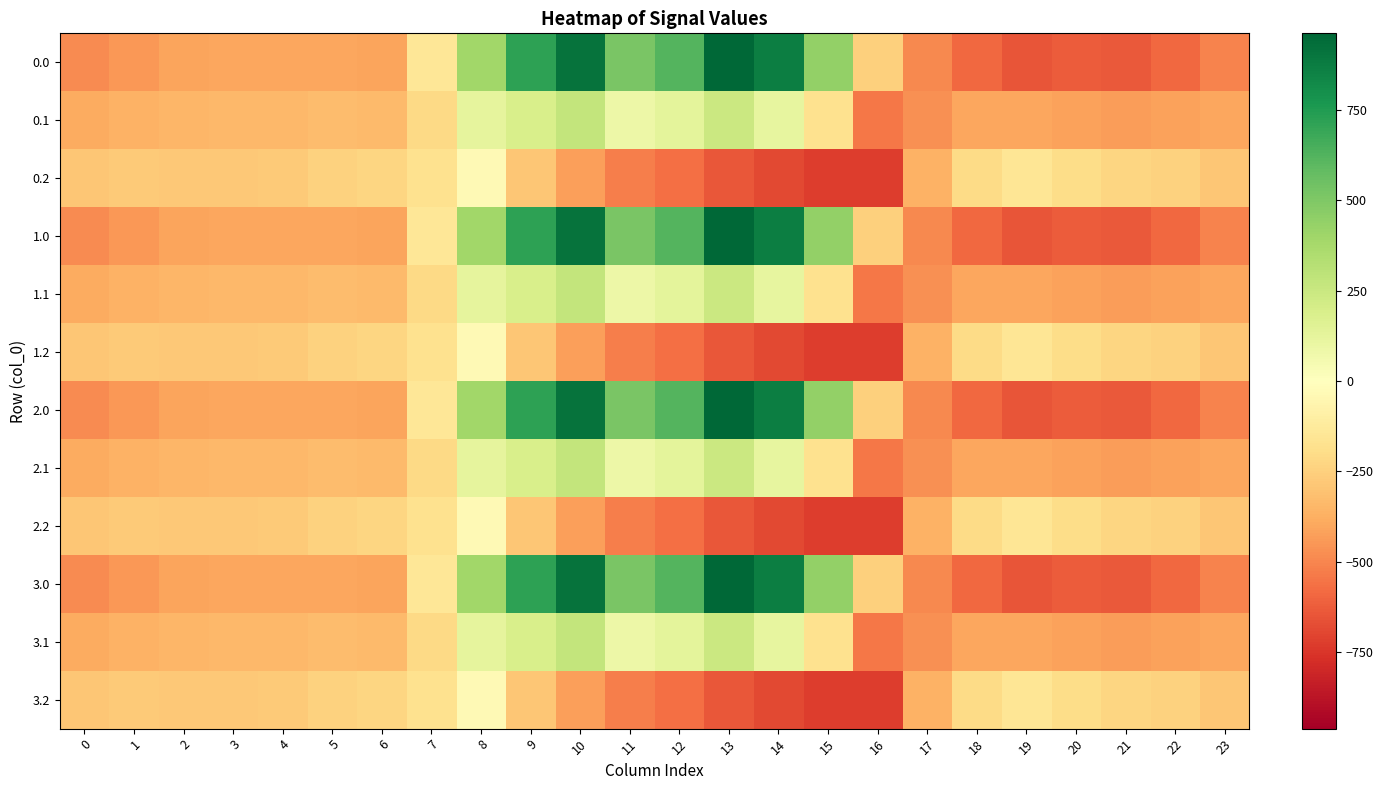

Between 8 and 7, which is larger?

8